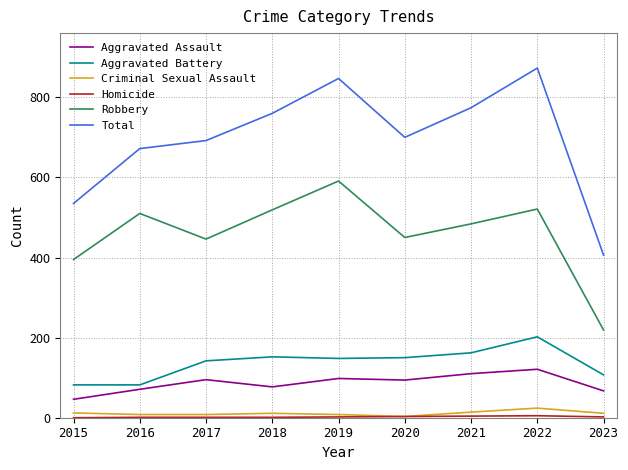

Which category has the highest value across all series?

2022